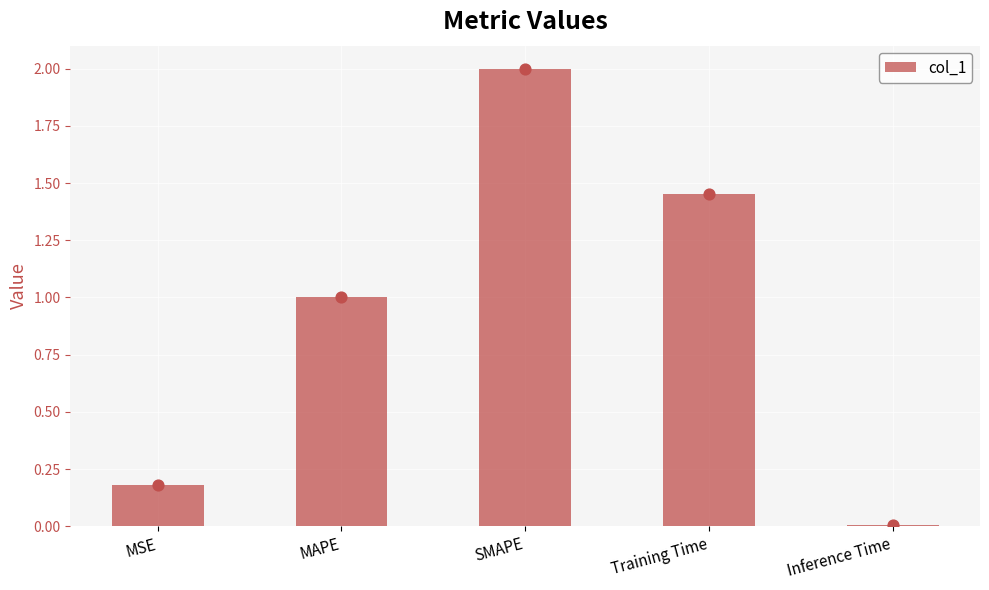

What is the change in value from MAPE to Inference Time?

-1.0